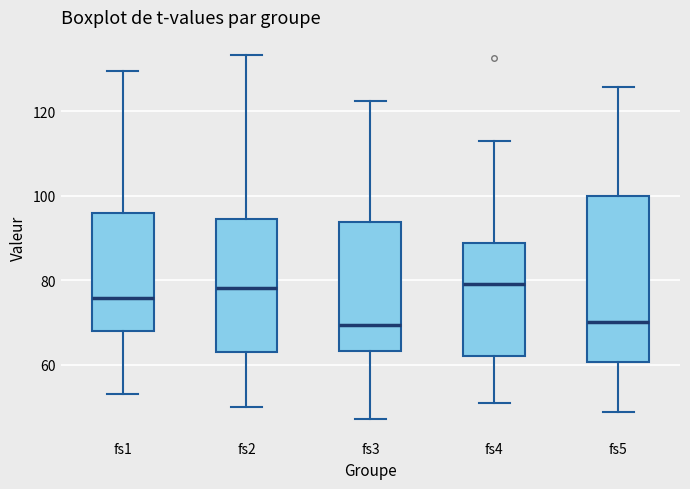

Where is the upper edge of the box for fs5 on the y-axis? The values are not printed on the chart, so give them approximately, as read against the axis.

100